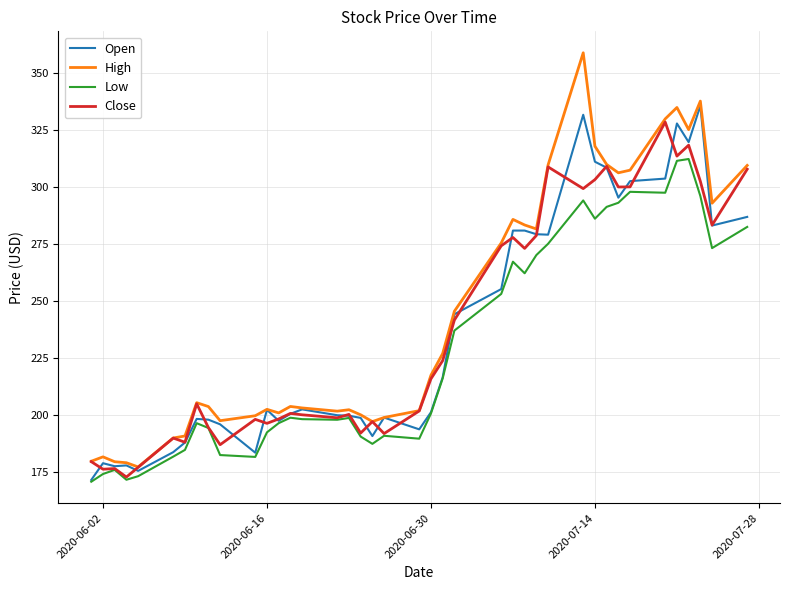

What is the minimum value for High?

177.3